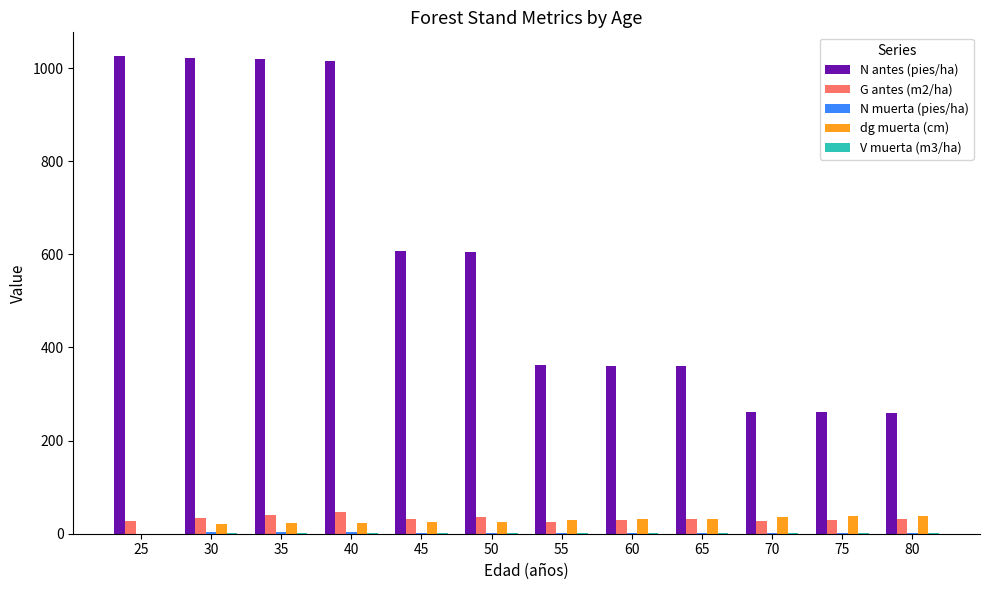

What is the sum of all dg muerta (cm) values?

323.4